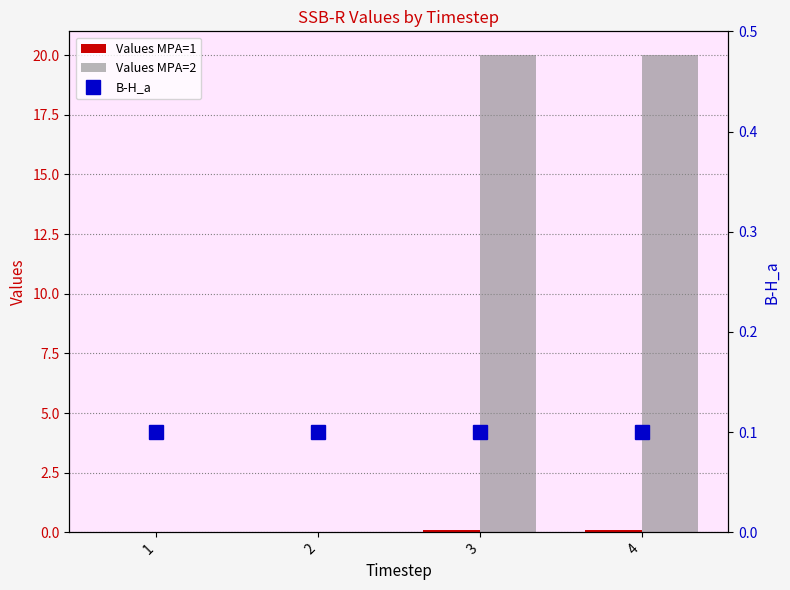

The Values MPA=2 series shows -11.5 at 2. True or false?

False